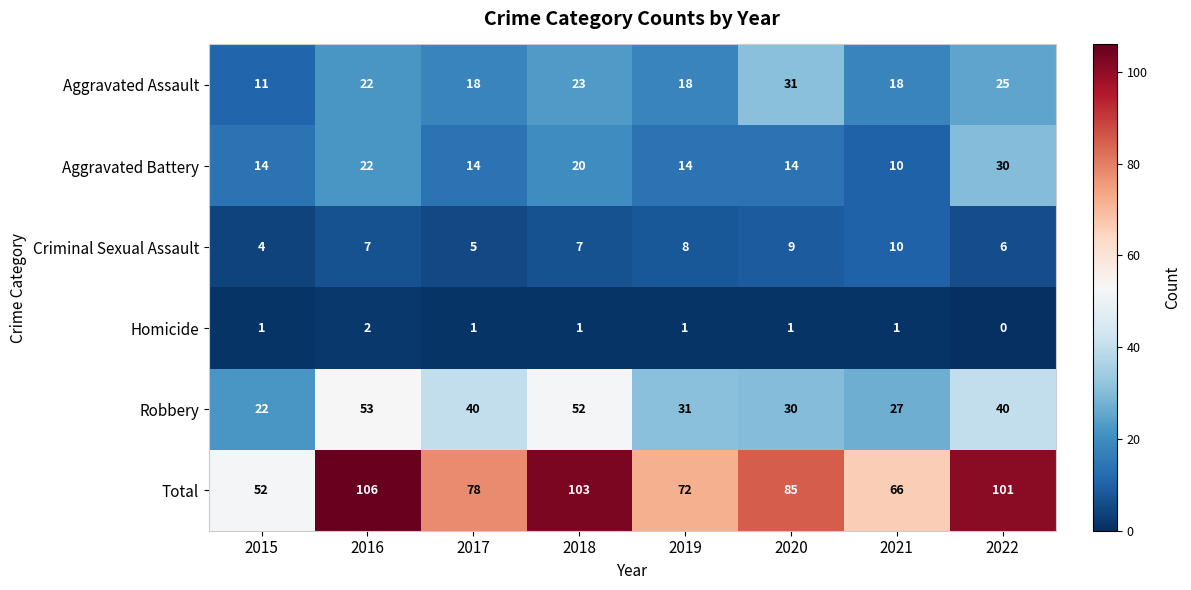

How many Homicide values are between 1 and 2?

7